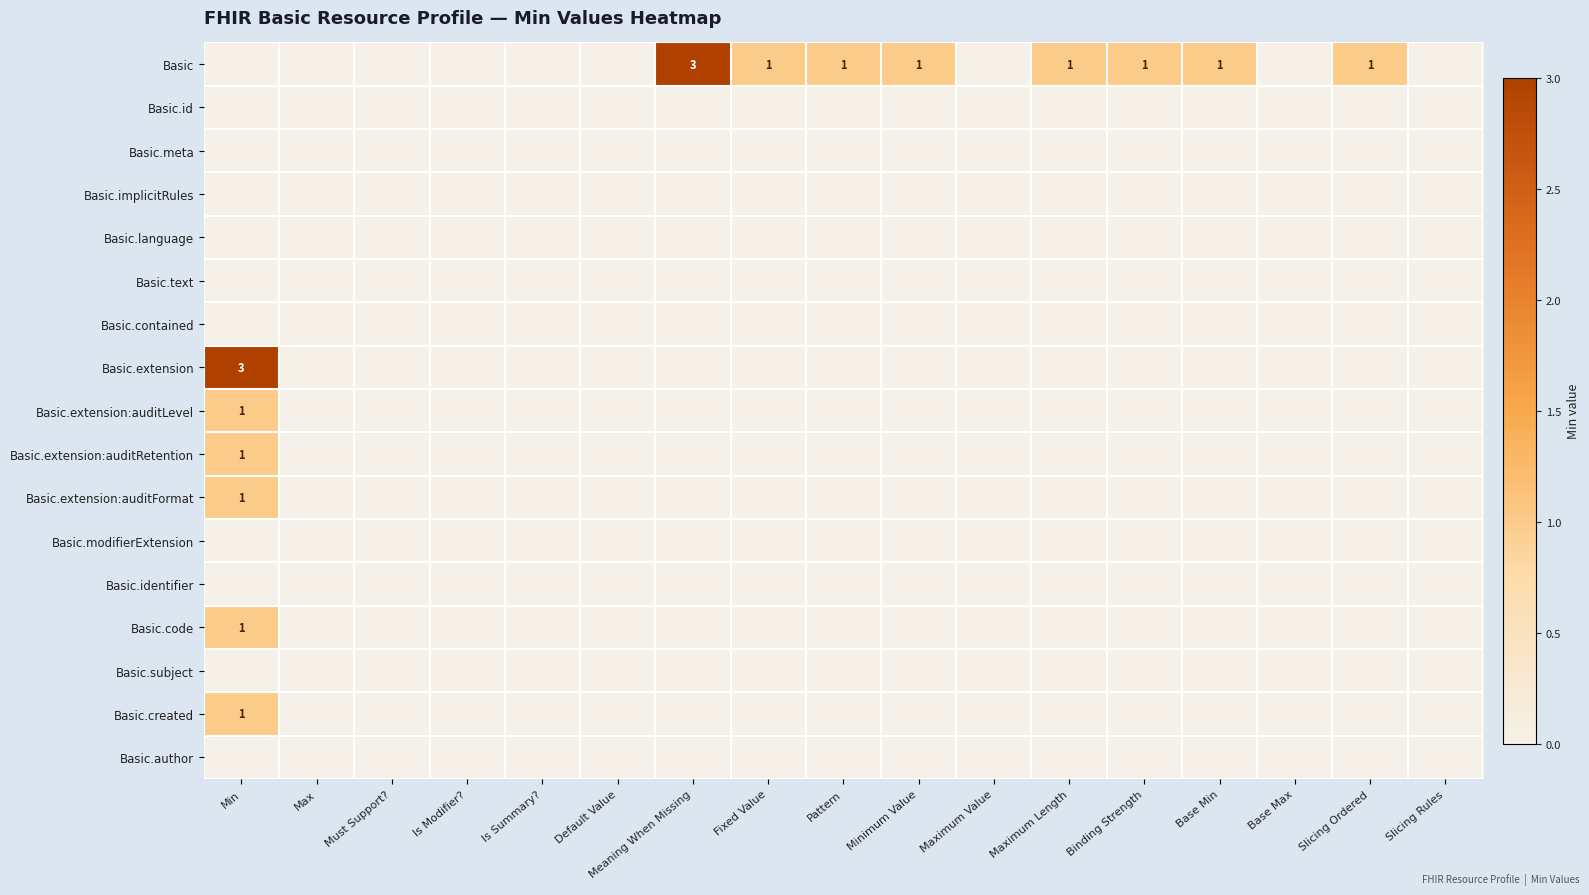

How many series are shown in this chart?

17